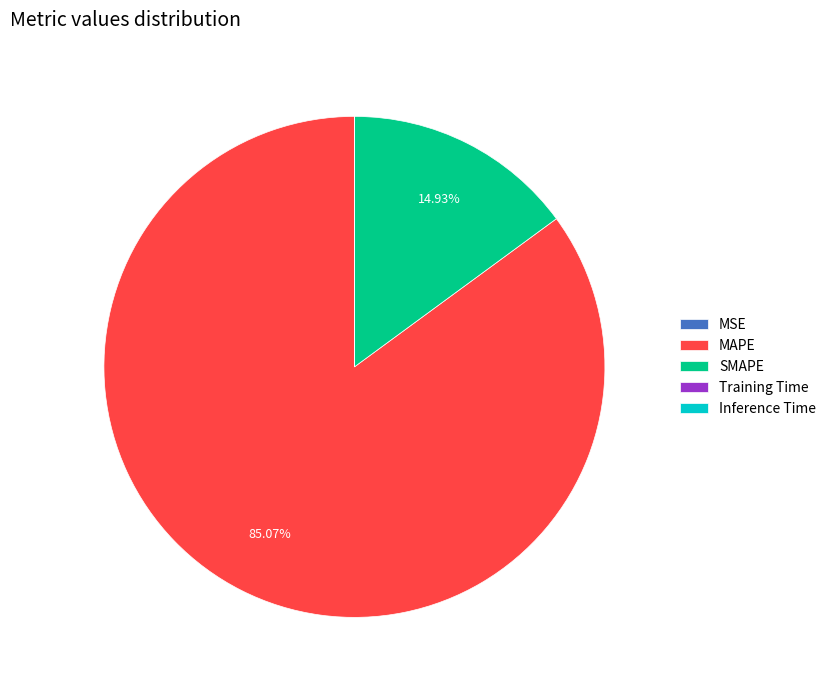

Combined, do SMAPE and MAPE account for over 50%?

Yes